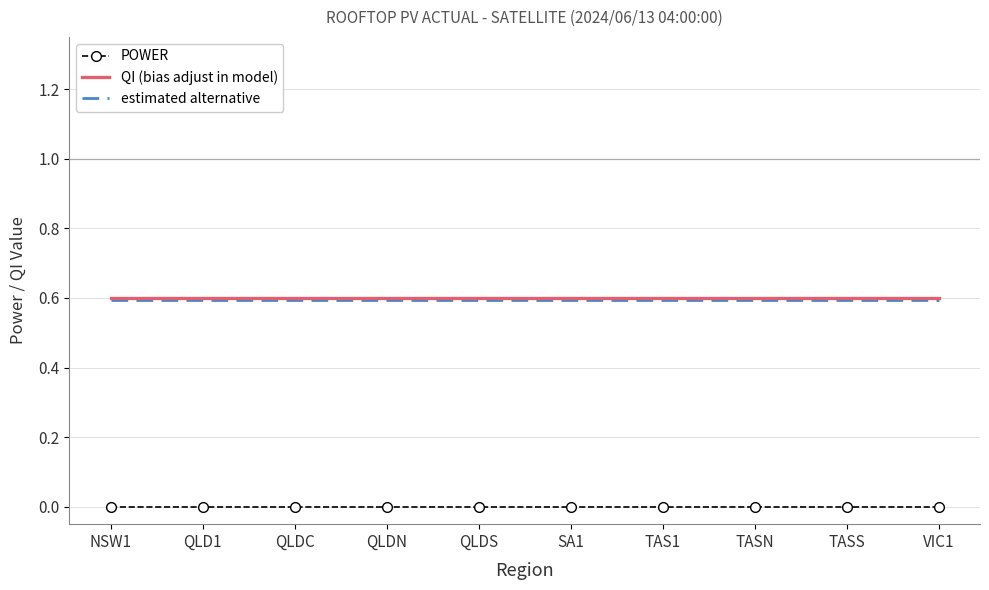

True or false: POWER and estimated alternative intersect in this chart.

False